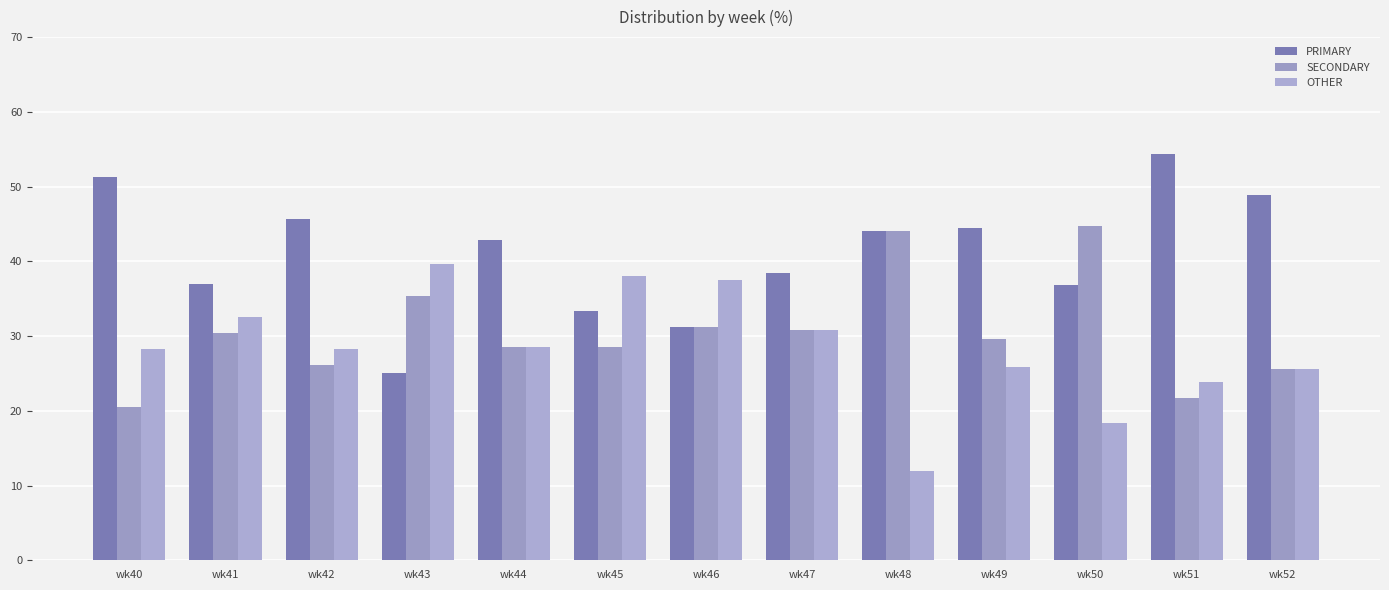

The value of SECONDARY at wk50 is 16.7. True or false?

False